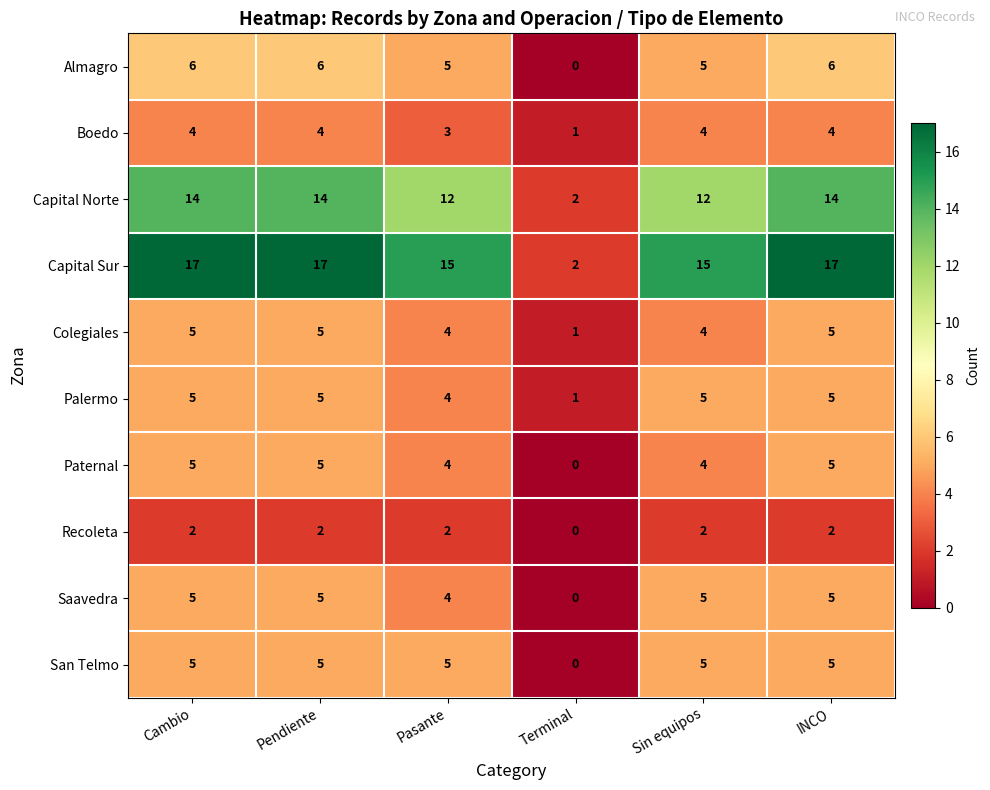

What is the difference between the highest and lowest values at Pendiente?

15